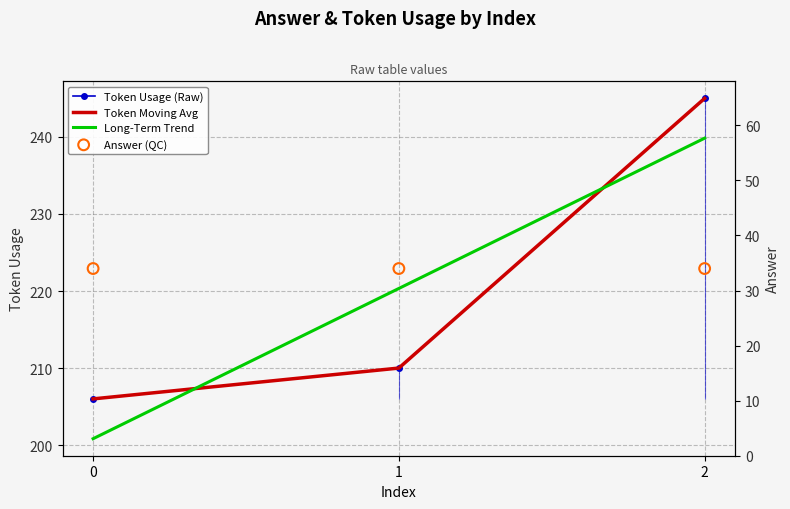

What is the change in value from 1 to 2?

+35